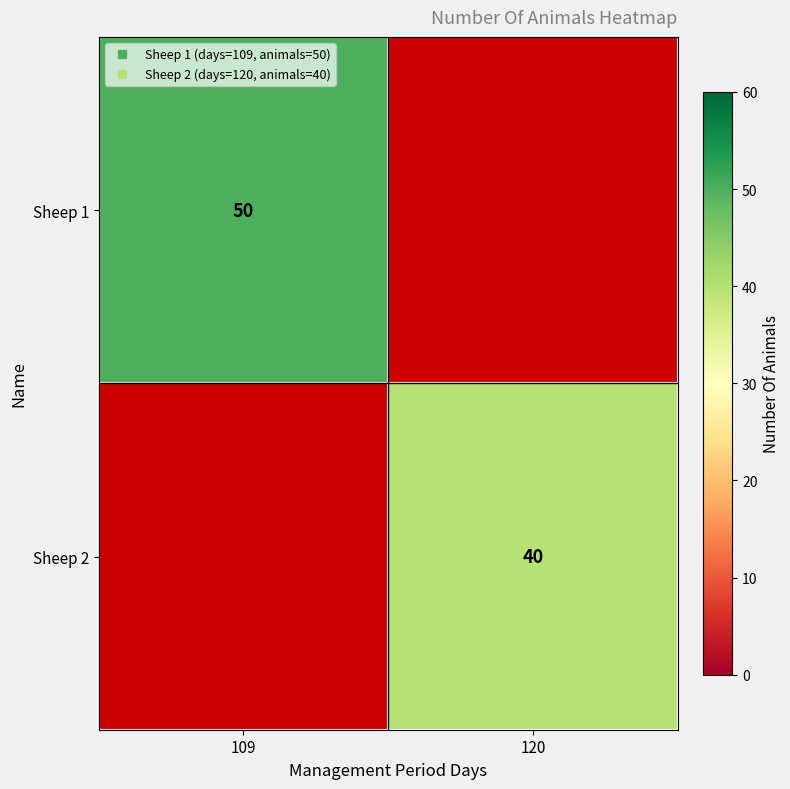

Is the value of Sheep 2 at 120 greater than the value of Sheep 1 at 109?

No